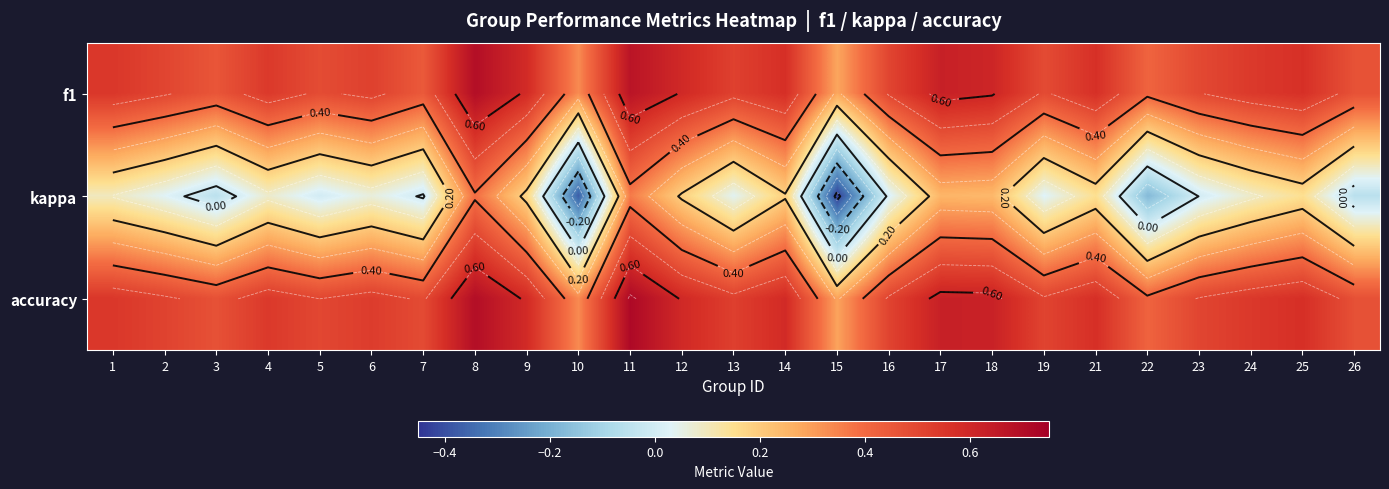

What is the greatest value displayed?

0.7